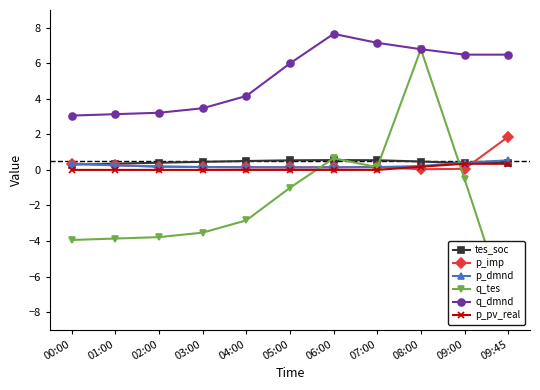

True or false: q_dmnd has a value of 4.7 at 01:00.

False